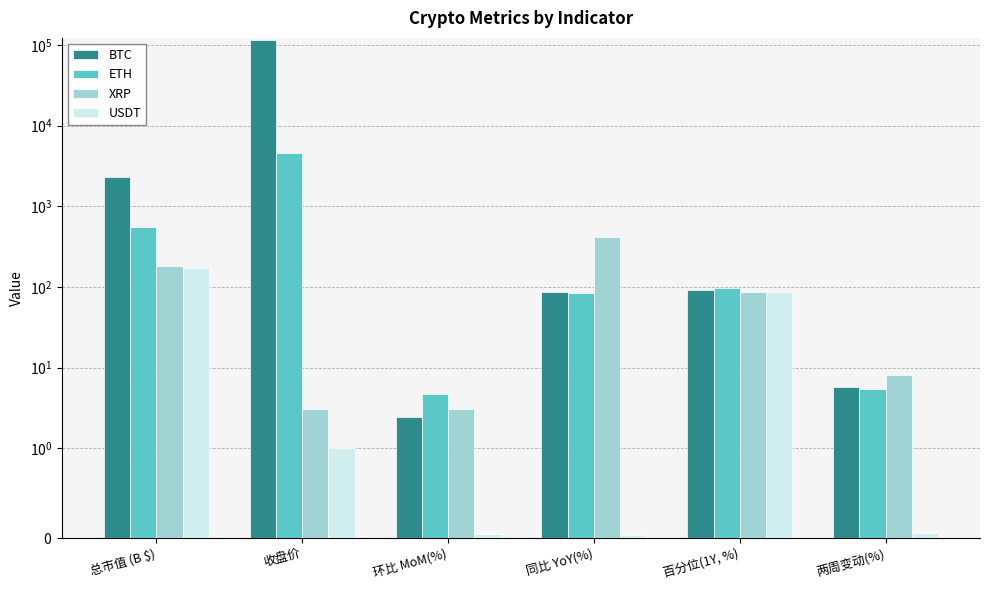

The value of USDT at 两周变动(%) is 0.1. True or false?

False